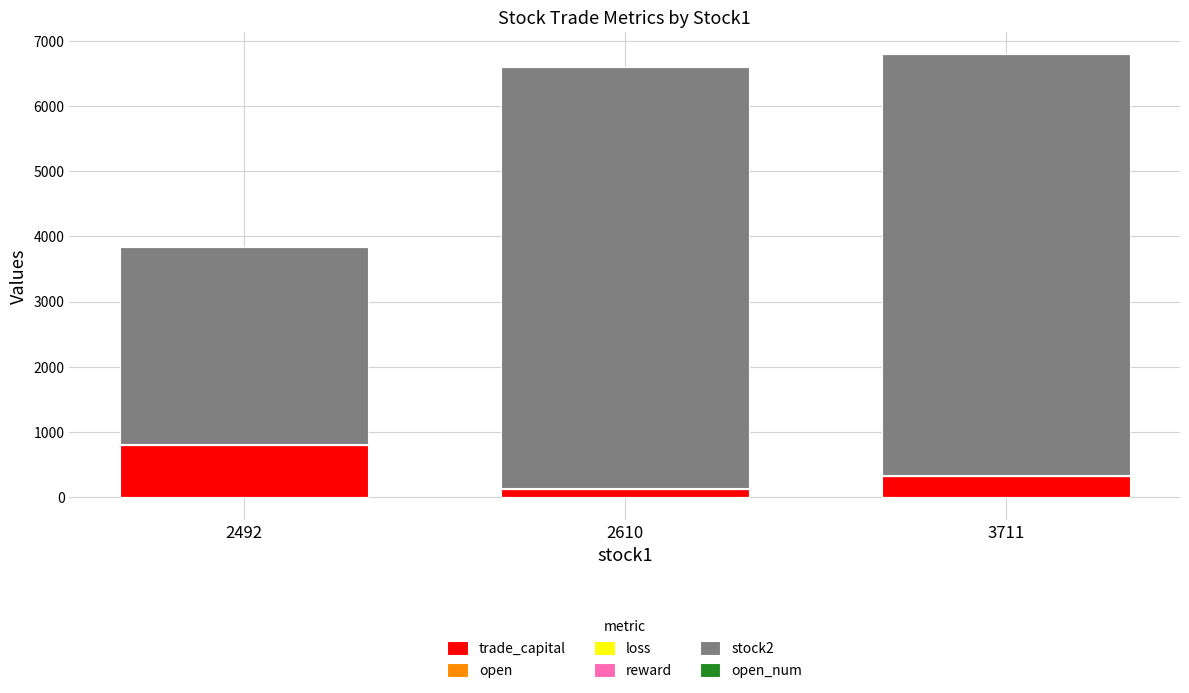

Does the chart contain stacked bars?

No